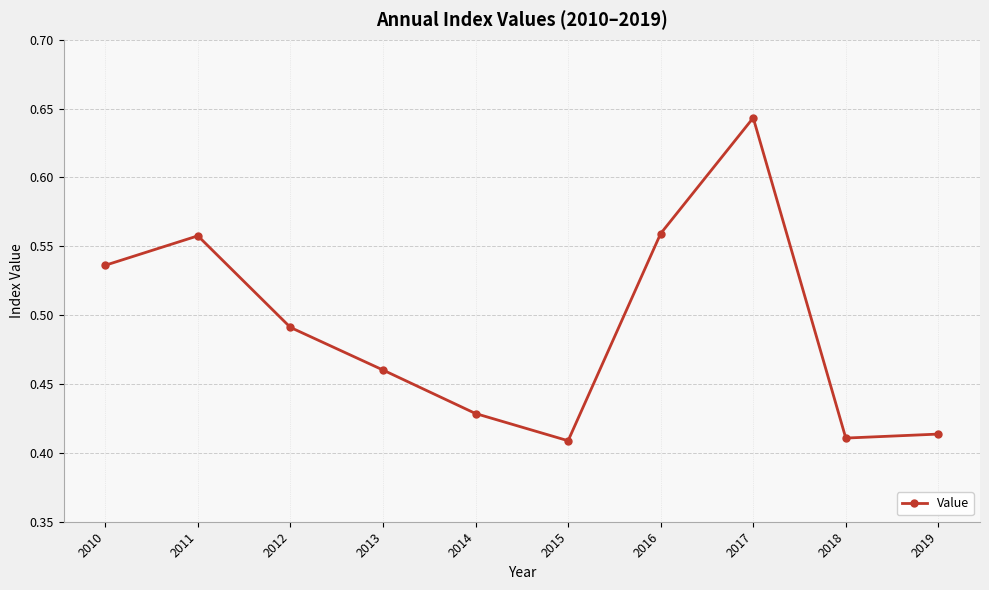

How many values are between 0 and 1?

10